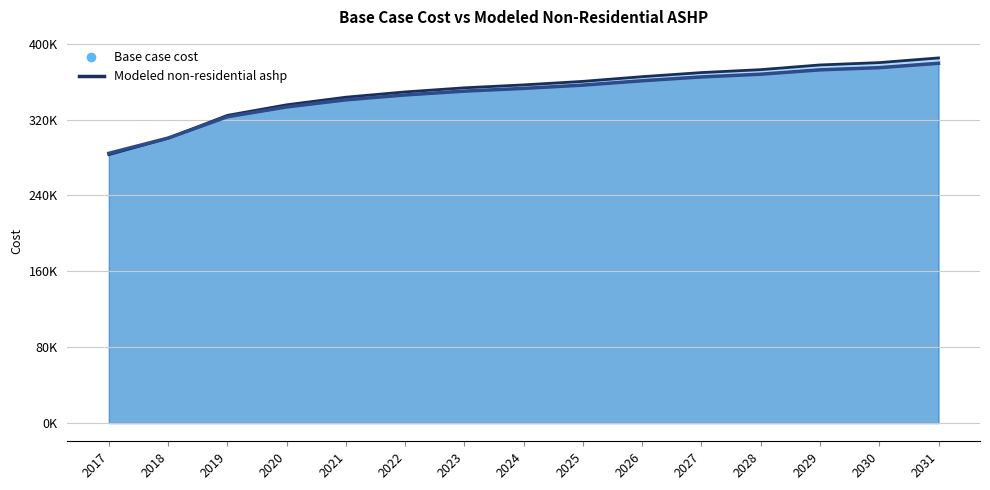

How many data points in Modeled non-residential ashp are above 356595?

8